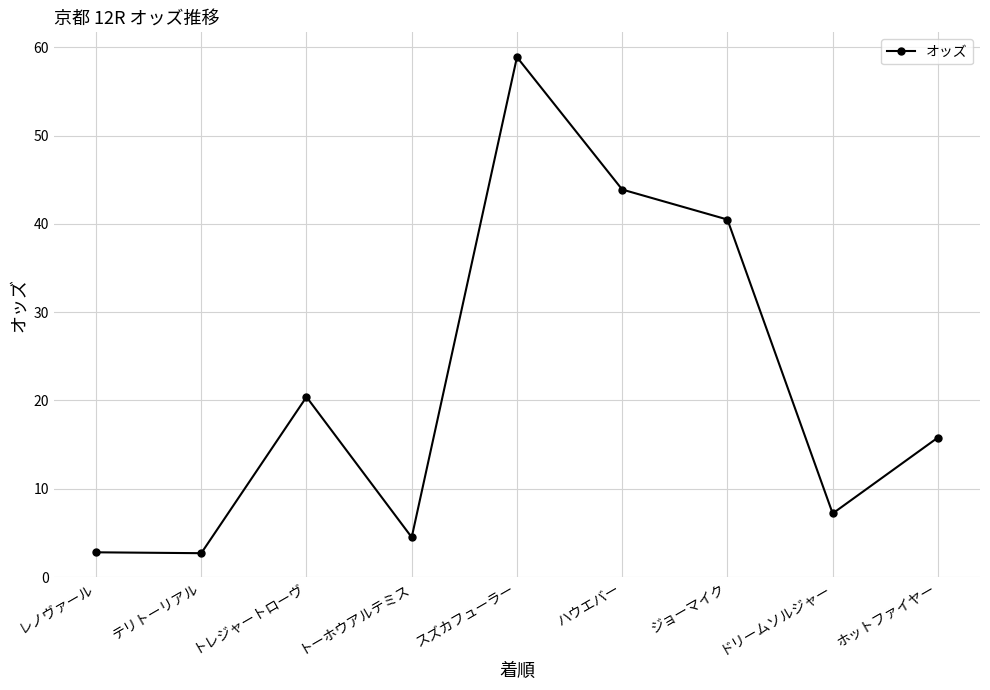

What position from the left is ハウエバー?

6